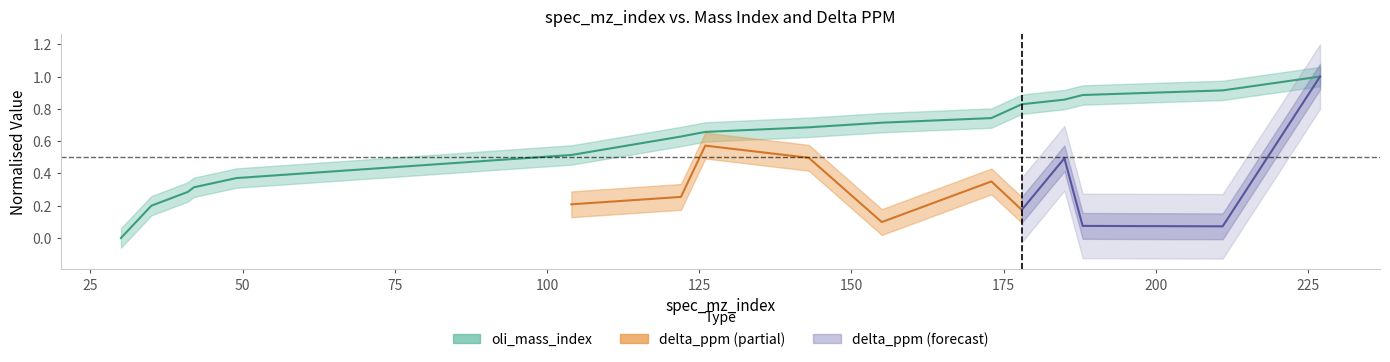

Rank the categories by value from lowest to highest.

30, 35, 41, 42, 49, 104, 122, 126, 143, 155, 173, 178, 185, 188, 211, 227